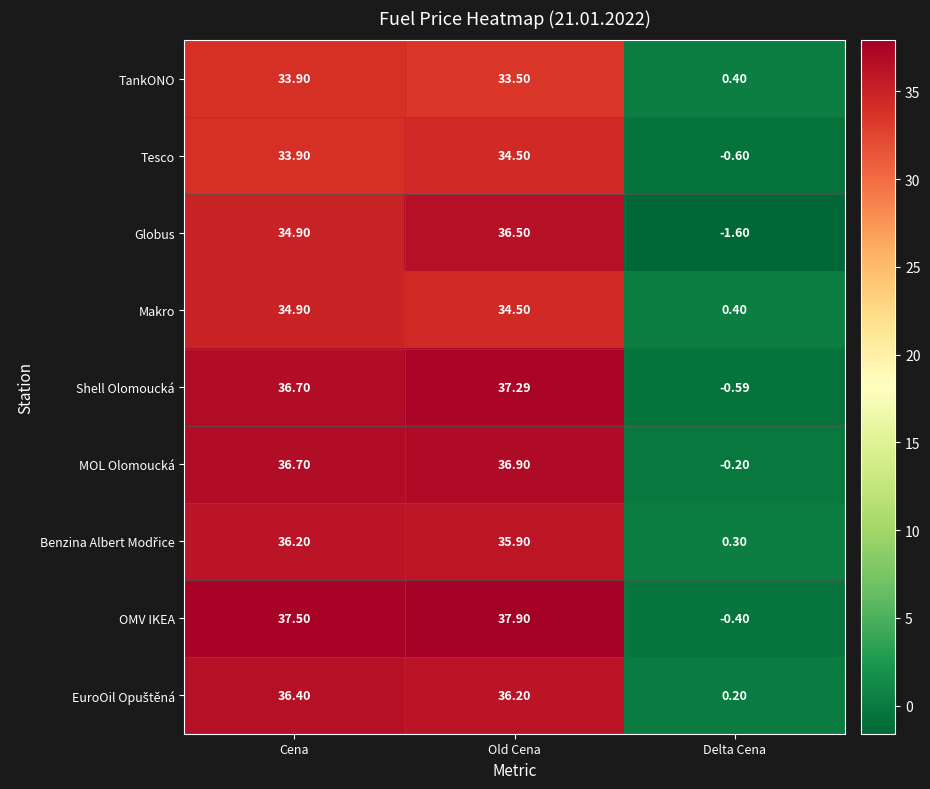

How many positive values does the MOL Olomoucká series have?

2